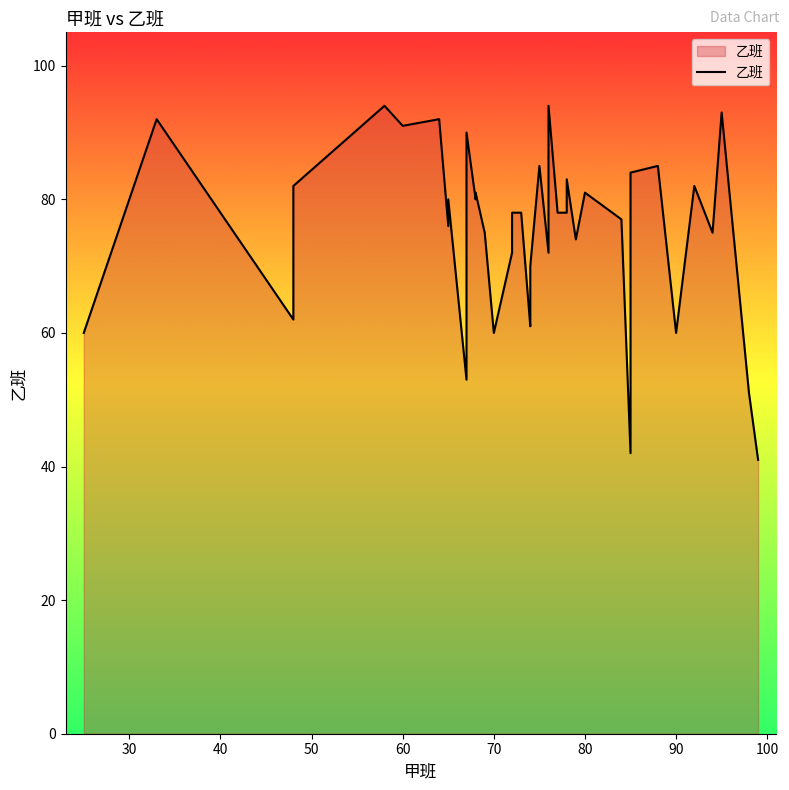

What is the greatest value displayed?

94